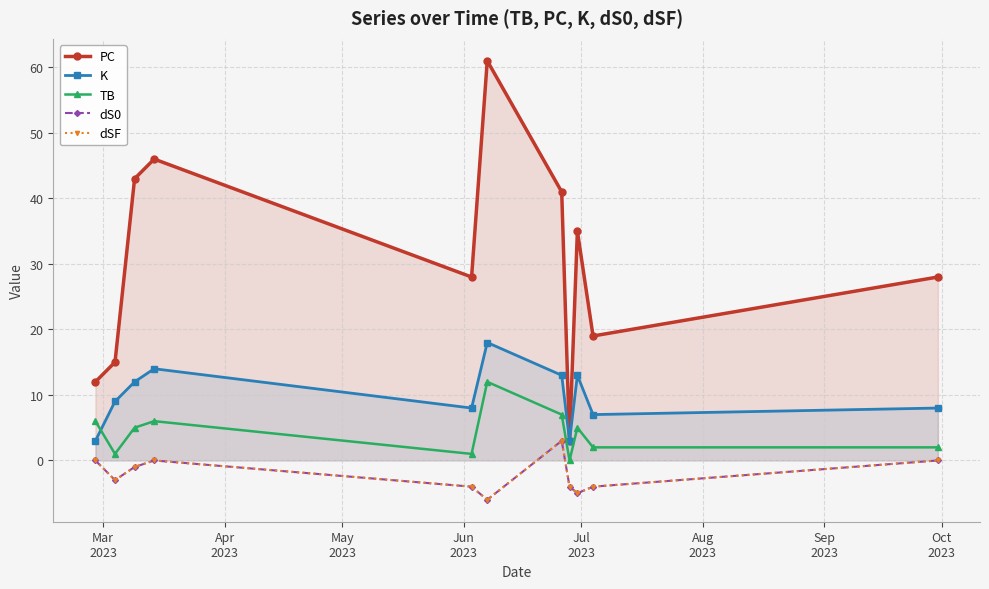

At how many categories does at least one series exceed 7?

10